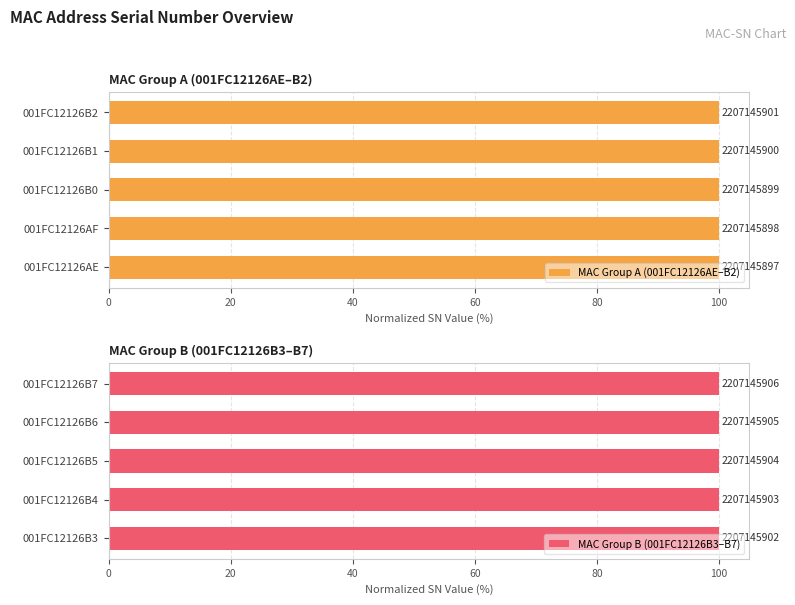

Which series has the widest spread of values?

MAC Group B (001FC12126B3–B7)